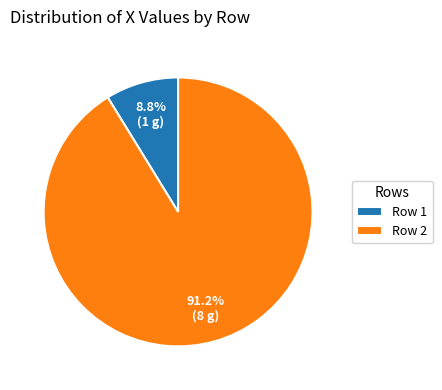

To the nearest percent, what is the average slice percentage?

50%